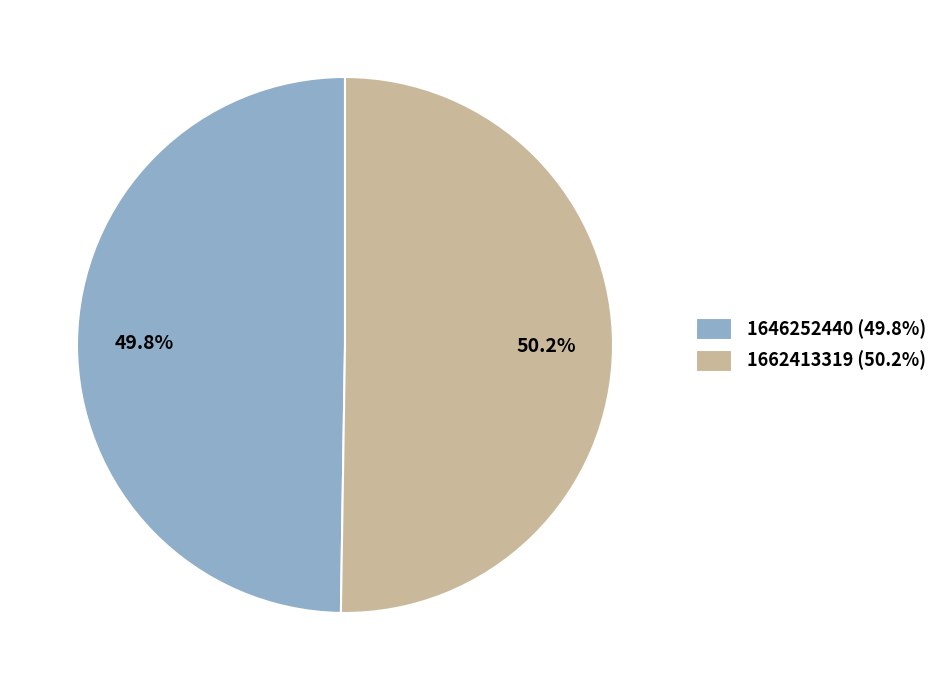

To the nearest percent, what percentage of the pie is 1646252440?

50%